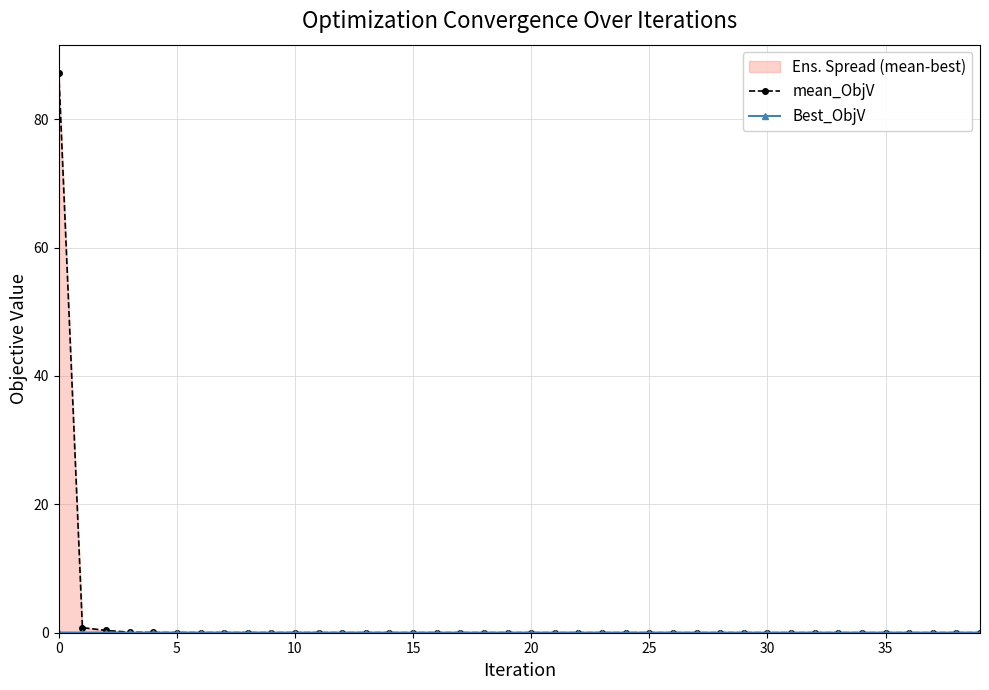

Reading left to right, what are all the values shown in this chart?

mean_ObjV: 87.3	0.8	0.4	0.1	0.0	0.0	0.0	0.0	0.0	0.0	0.0	0.0	0.0	0.0	0.0	0.0	0.0	0.0	0.0	0.0	0.0	0.0	0.0	0.0	0.0	0.0	0.0	0.0	0.0	0.0	0.0	0.0	0.0	0.0	0.0	0.0	0.0	0.0	0.0	0.0
Best_ObjV: 0.0	0.0	0.0	0.0	0.0	0.0	0.0	0.0	0.0	0.0	0.0	0.0	0.0	0.0	0.0	0.0	0.0	0.0	0.0	0.0	0.0	0.0	0.0	0.0	0.0	0.0	0.0	0.0	0.0	0.0	0.0	0.0	0.0	0.0	0.0	0.0	0.0	0.0	0.0	0.0